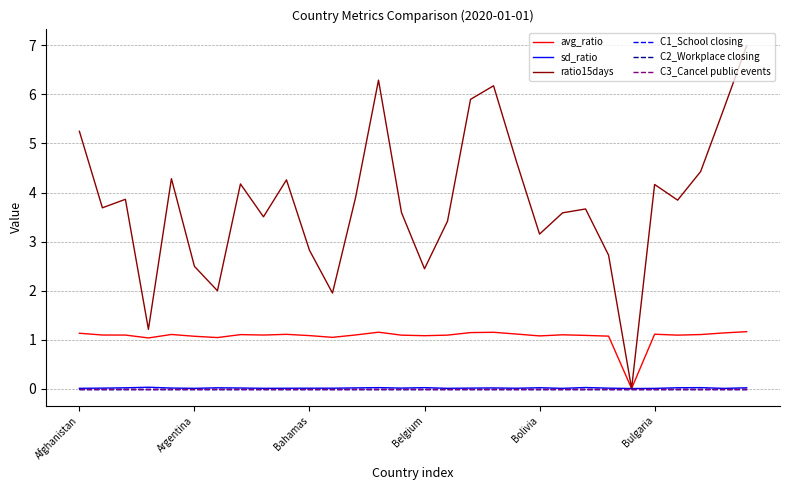

True or false: C3_Cancel public events and C1_School closing intersect in this chart.

False